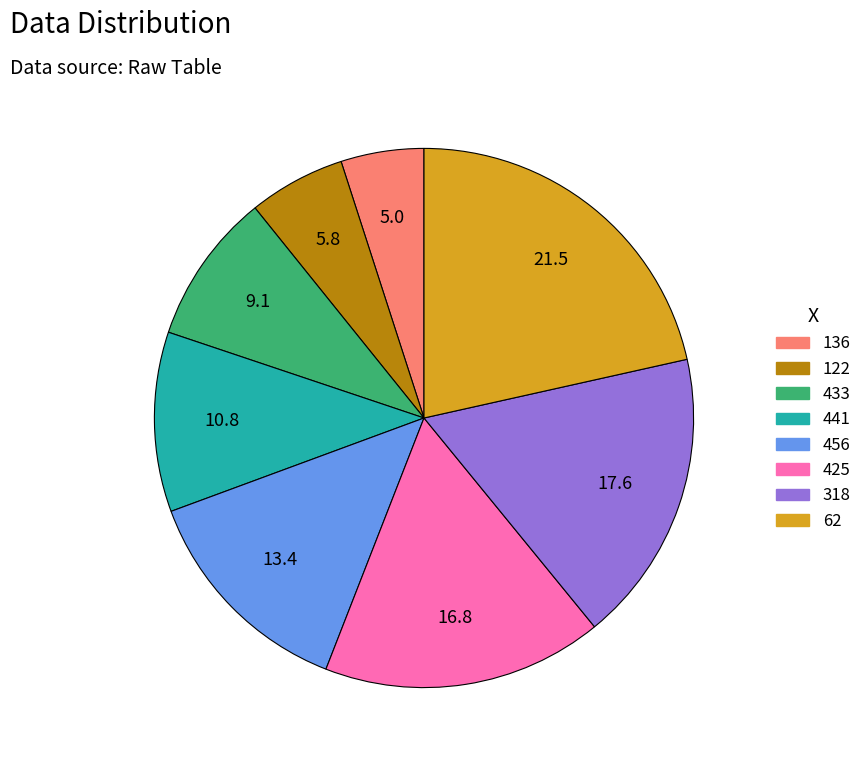

Approximately how many times larger is the value at 136 compared to 122?

0.9